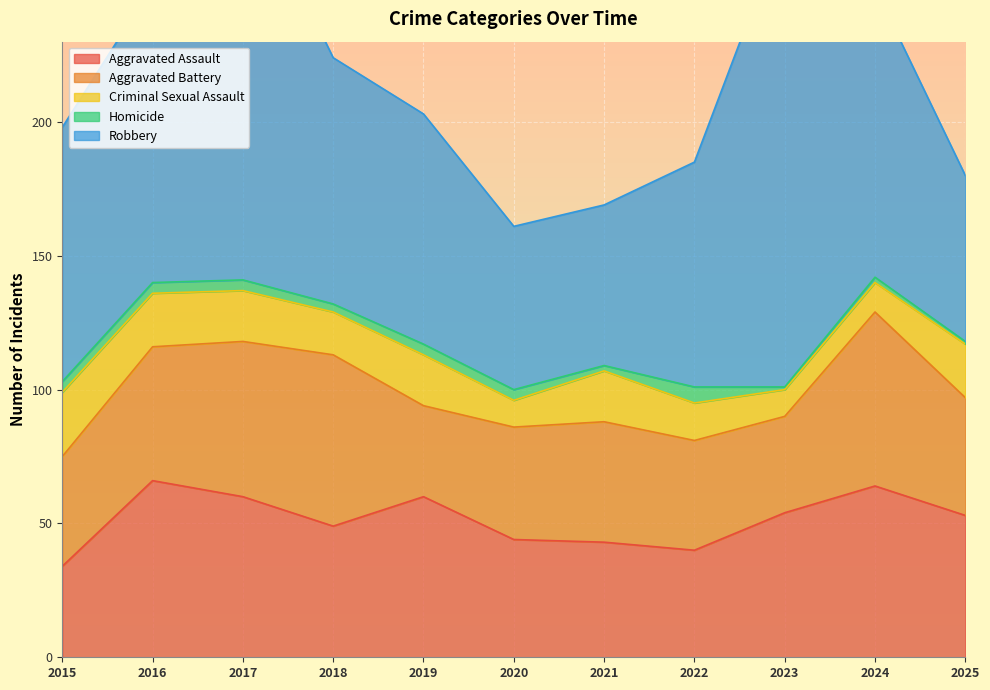

What are all the series names shown in the legend?

Aggravated Assault, Aggravated Battery, Criminal Sexual Assault, Homicide, Robbery